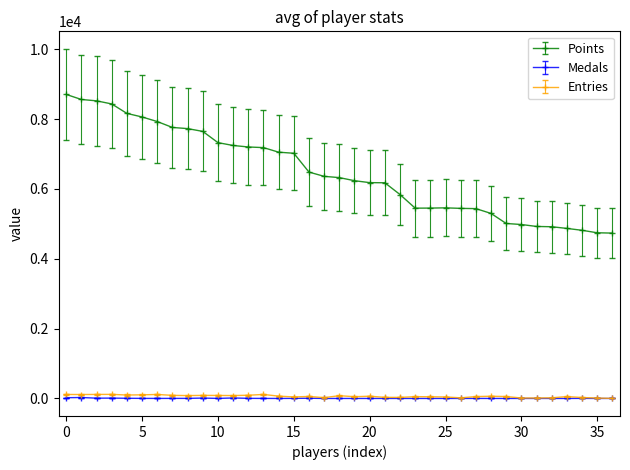

Which series has the largest range (max minus min)?

Points